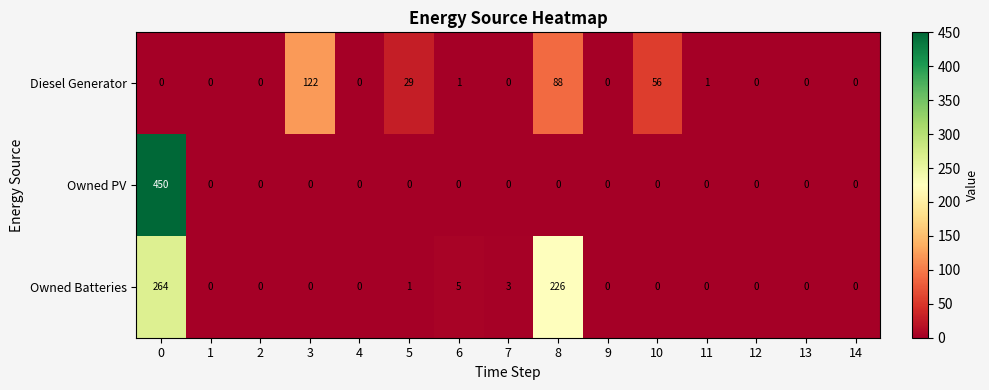

Rank the series by their maximum value, from lowest to highest.

Diesel Generator, Owned Batteries, Owned PV